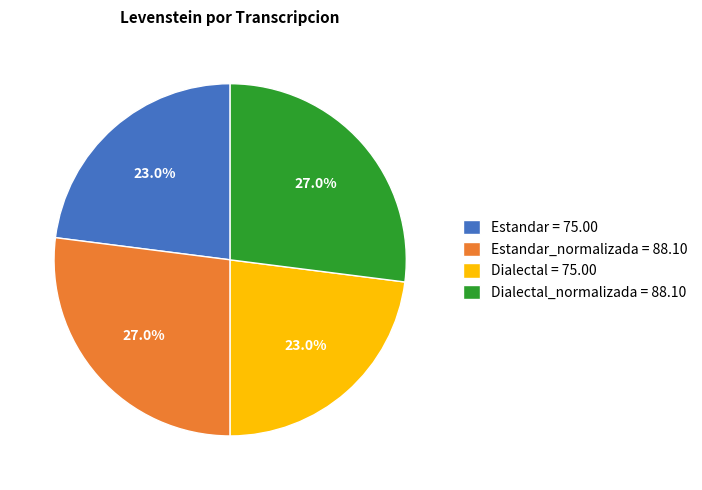

Count the number of slices in the pie.

4